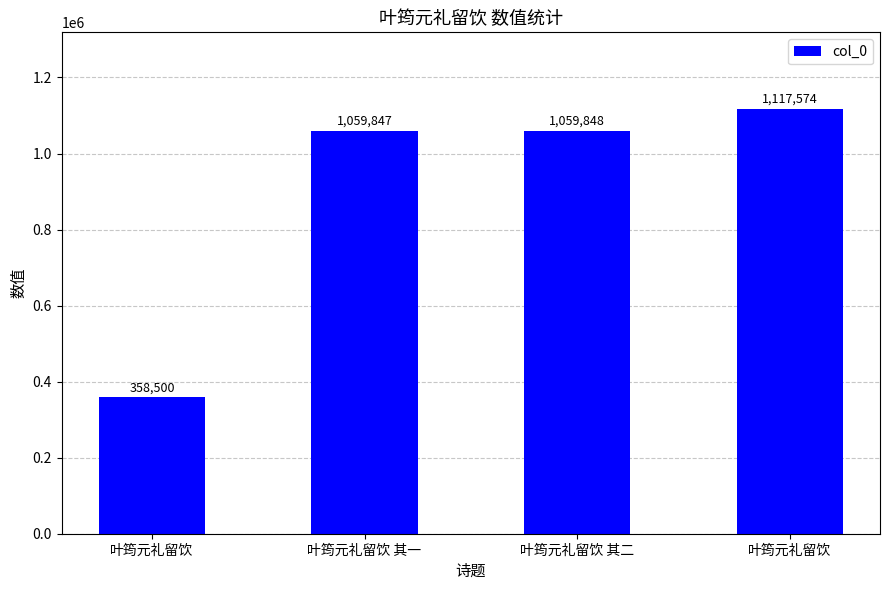

What is the change in value from 叶筠元礼留饮 to 叶筠元礼留饮 其二?

+701348